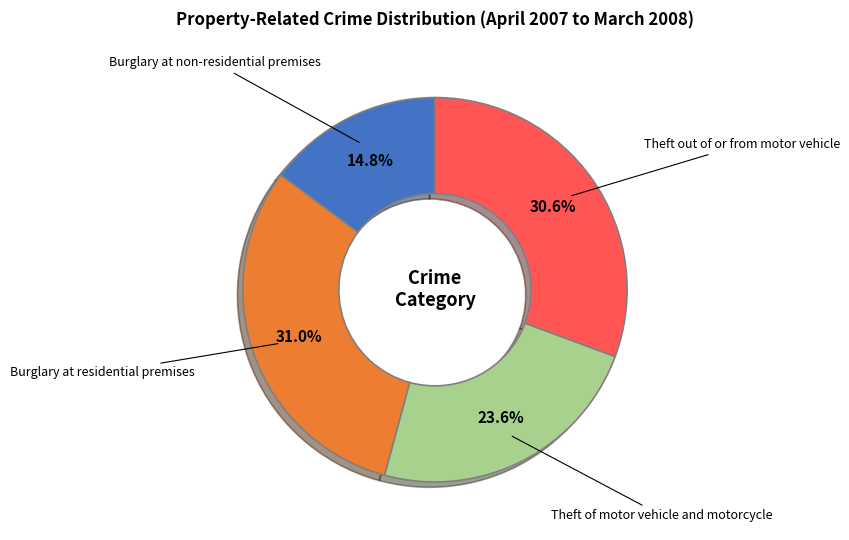

What is the smallest slice in the pie chart?

Burglary at non-residential premises